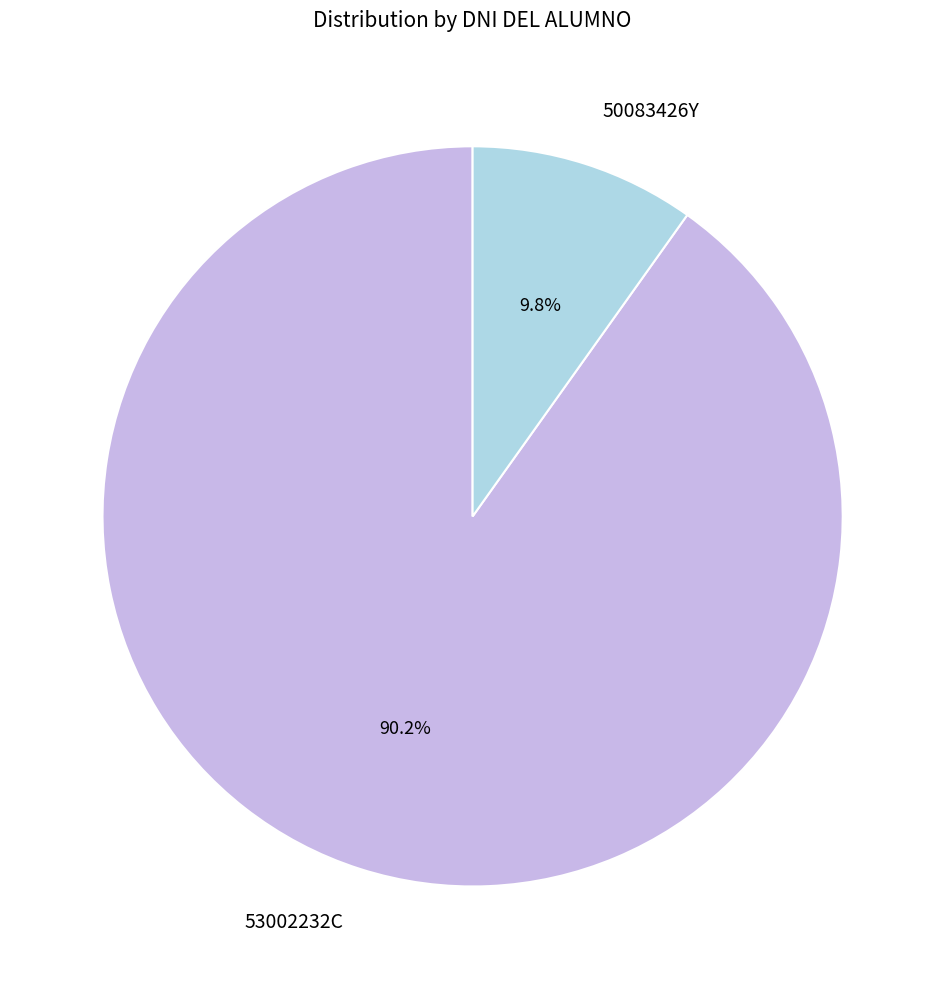

The 50083426Y slice represents 10% of the pie. True or false?

True